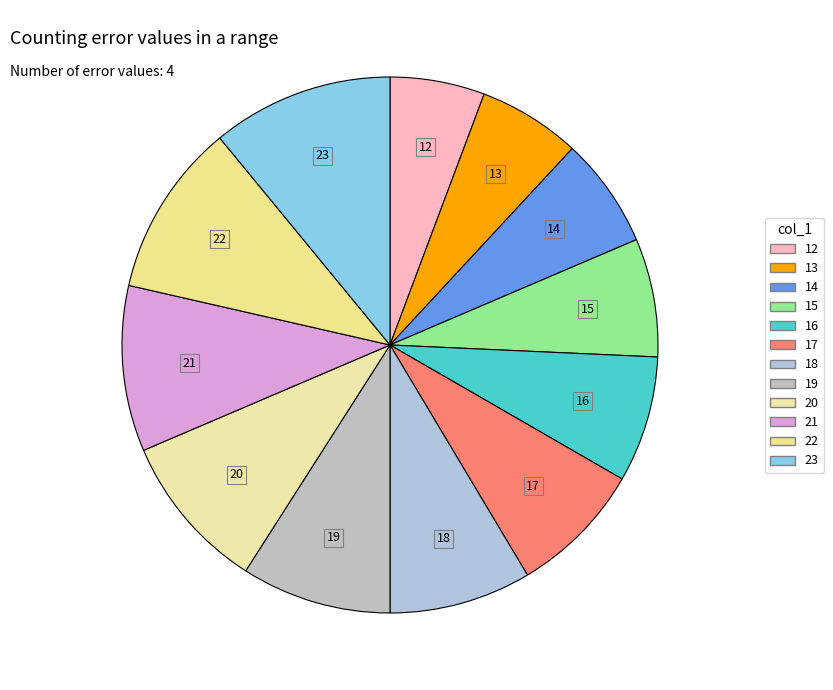

How many segments does this pie chart have?

12